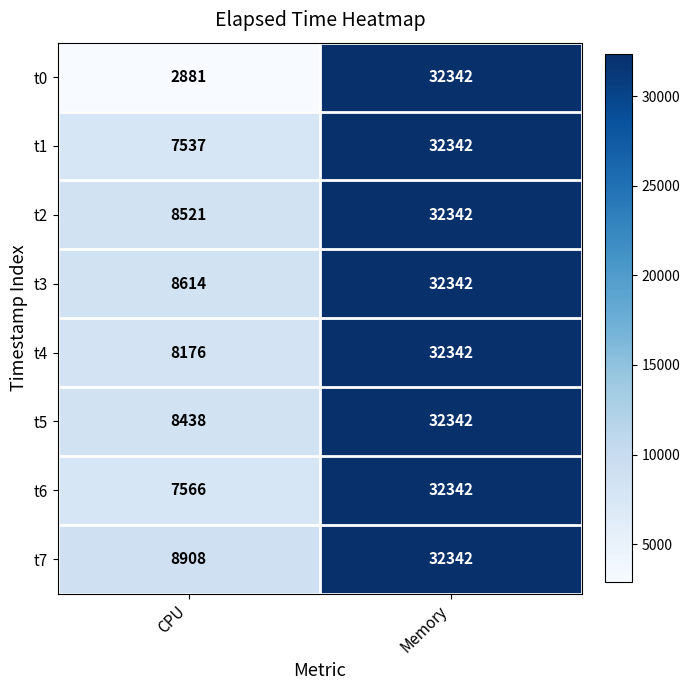

True or false: t7 has a value of 14340 at CPU.

False